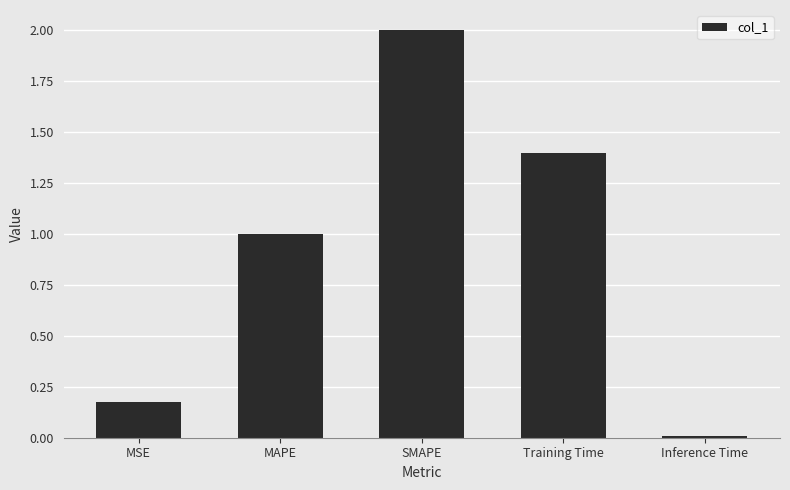

Rank the categories by value from highest to lowest.

SMAPE, Training Time, MAPE, MSE, Inference Time